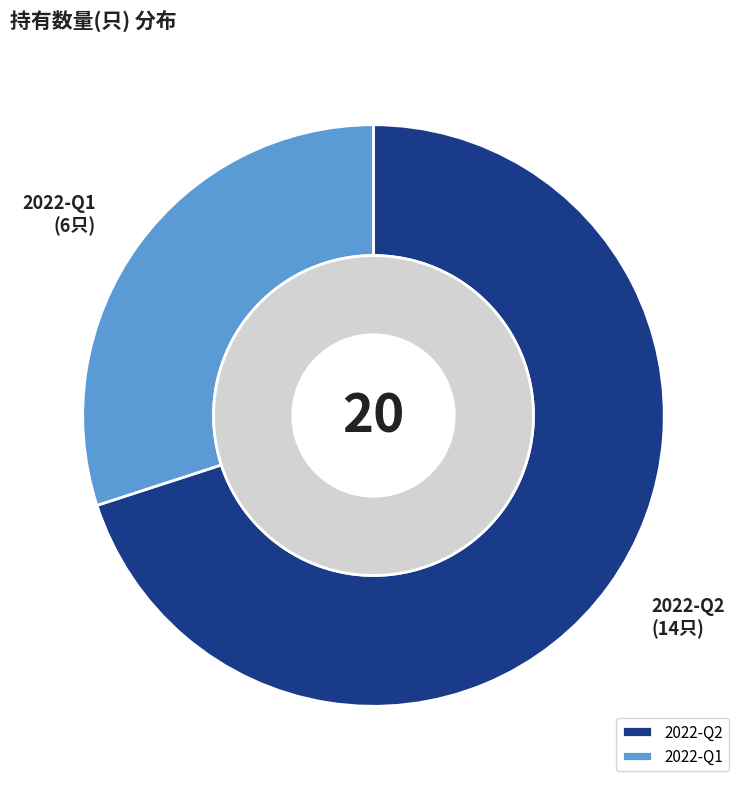

How many slices are in this pie chart?

2